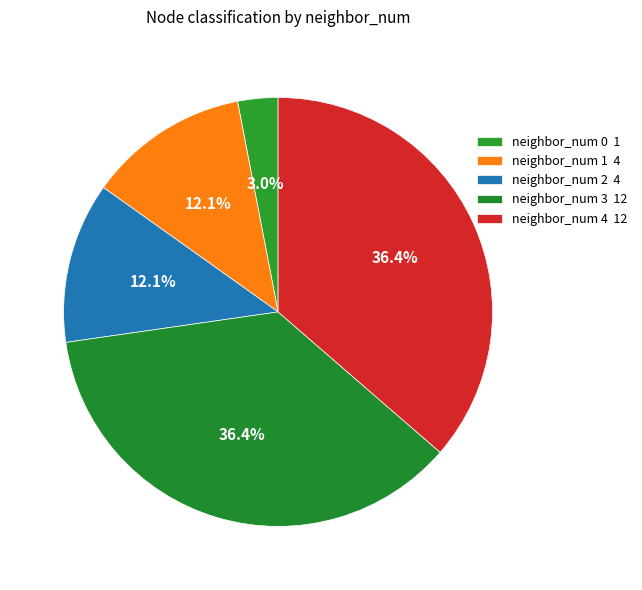

Which category has the biggest portion of the pie?

neighbor_num 3